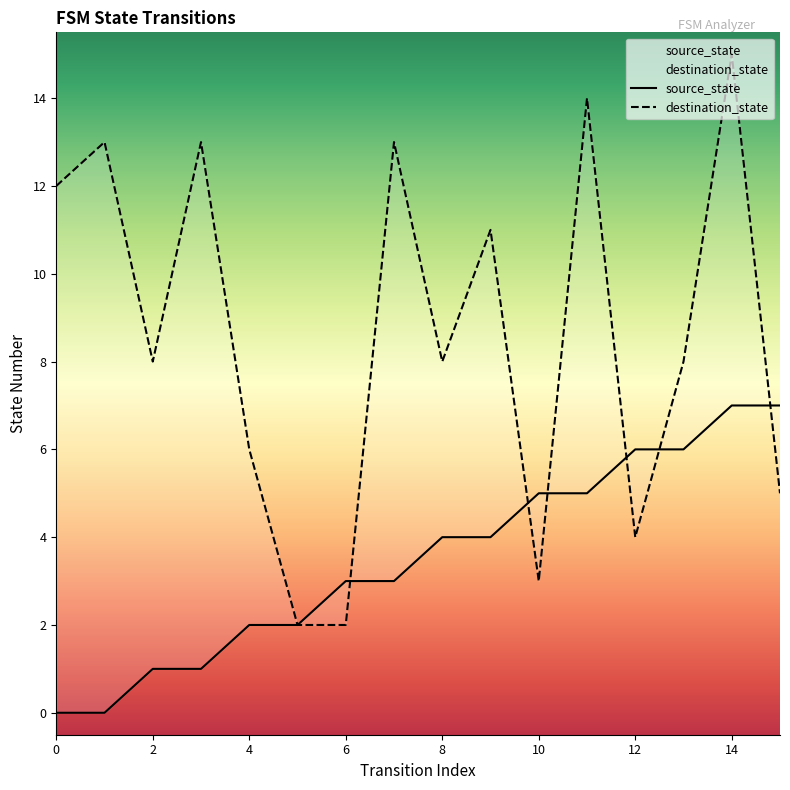

The value of source_state at 1 is 0. True or false?

True